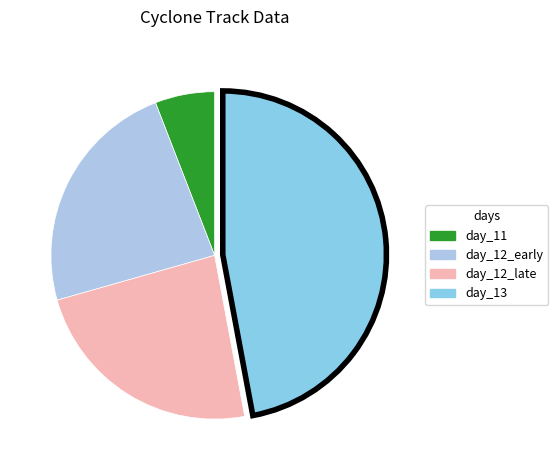

How many segments does this pie chart have?

4